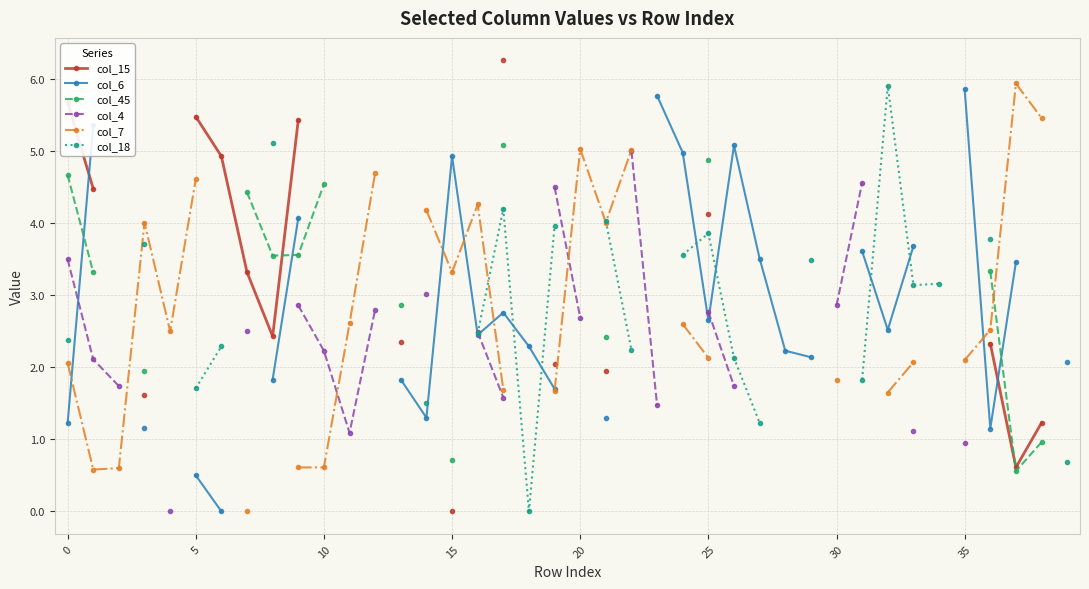

What are all the series names shown in the legend?

col_15, col_6, col_45, col_4, col_7, col_18